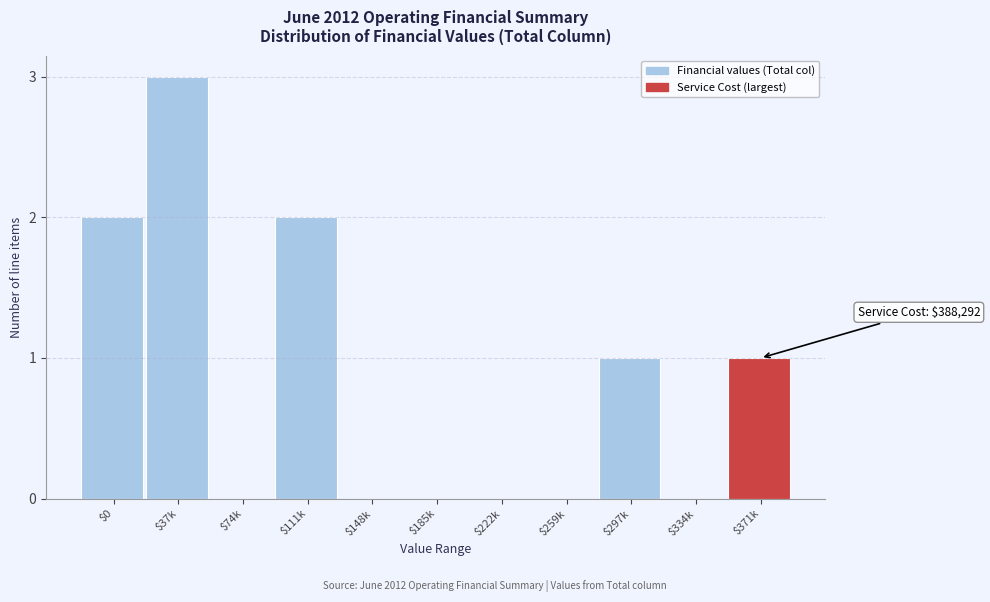

Is it true that the value at $371k is 1?

True